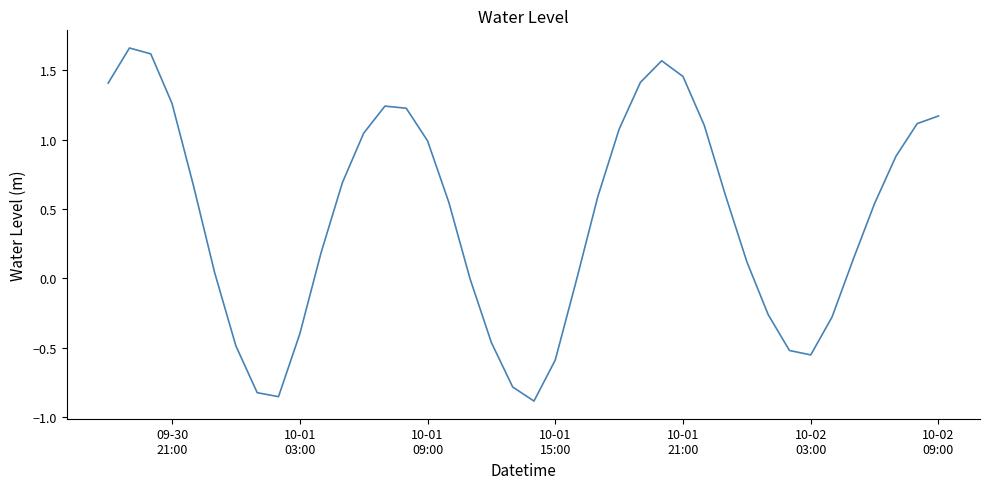

What is the difference between the maximum and minimum values?

2.5